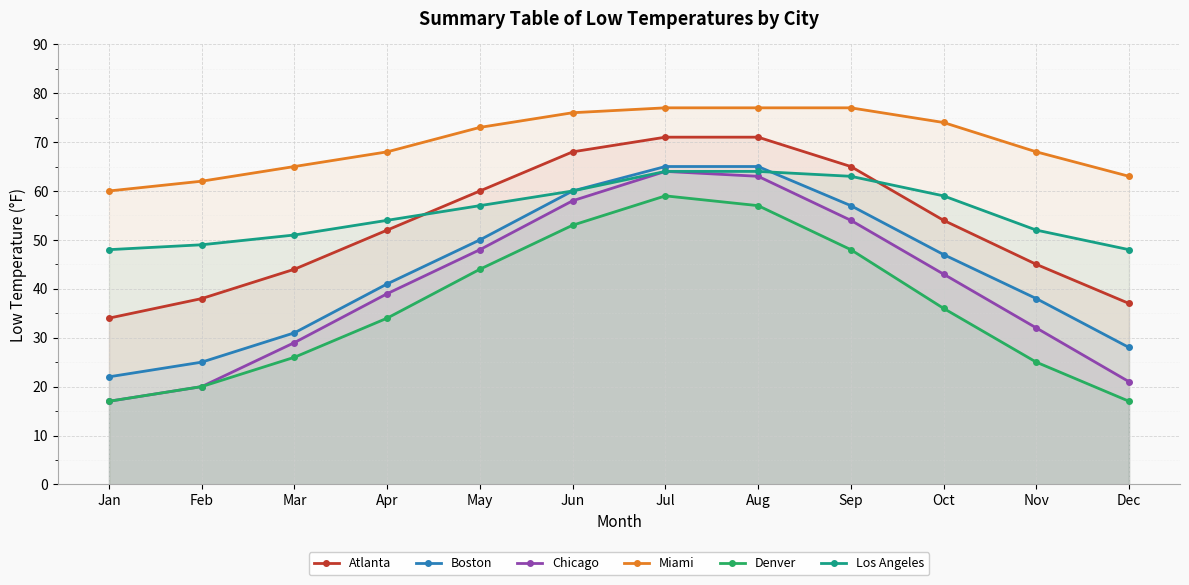

True or false: Atlanta has more than 0 points higher than both neighbors.

False